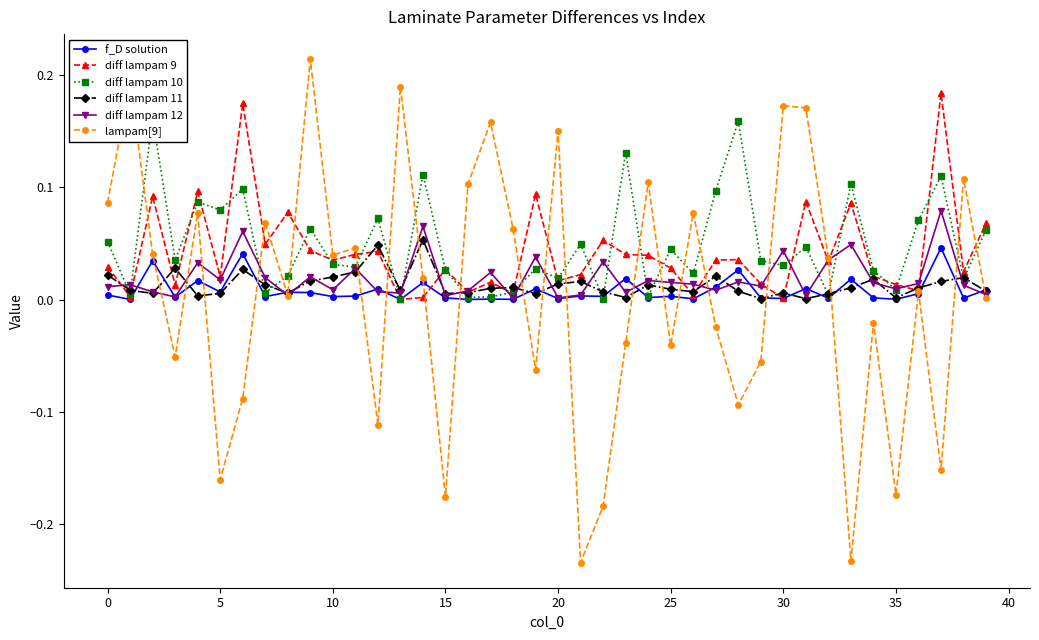

True or false: diff lampam 9 has a value of 0.0 at 25.

False